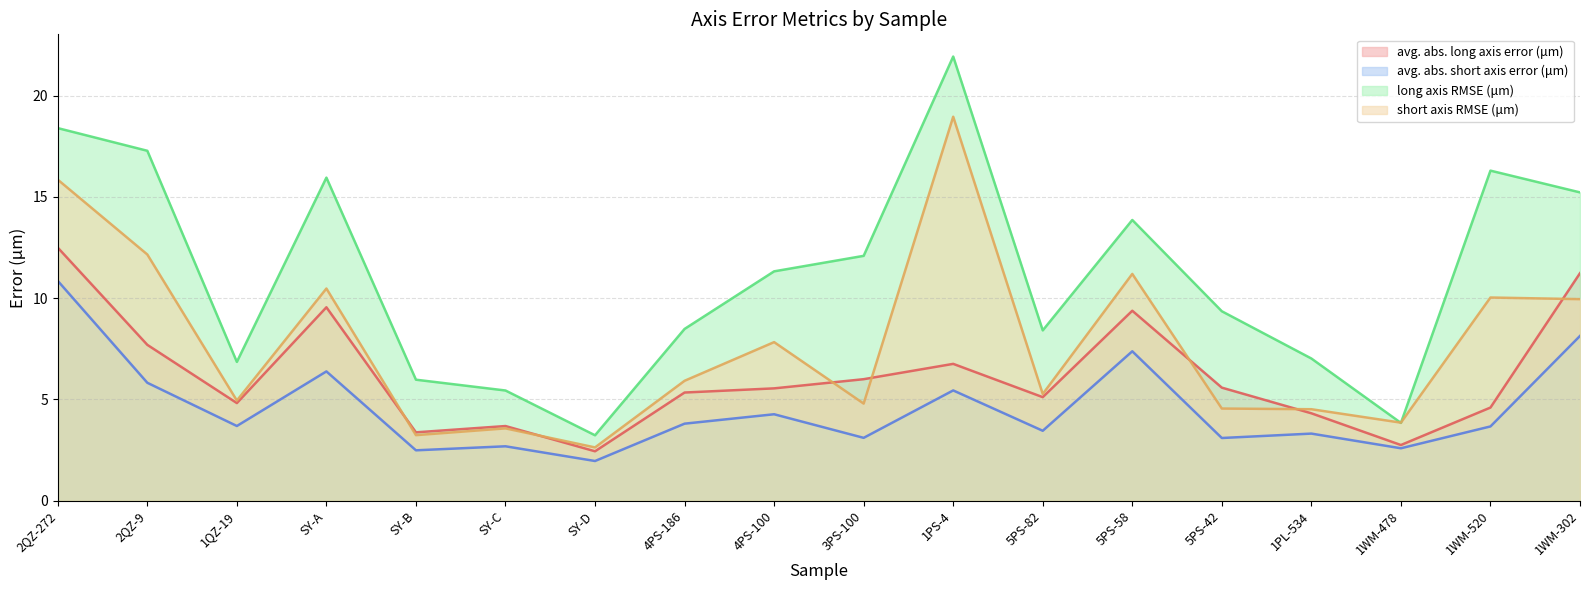

Reading left to right, extract all data points from this chart.

avg. abs. long axis error (μm): 2QZ-272=12.5	2QZ-9=7.7	1QZ-19=4.8	SY-A=9.5	SY-B=3.4	SY-C=3.7	SY-D=2.4	4PS-186=5.3	4PS-100=5.5	3PS-100=6.0	1PS-4=6.8	5PS-82=5.1	5PS-58=9.4	5PS-42=5.6	1PL-534=4.3	1WM-478=2.7	1WM-520=4.6	1WM-302=11.2
avg. abs. short axis error (μm): 2QZ-272=10.9	2QZ-9=5.8	1QZ-19=3.7	SY-A=6.4	SY-B=2.5	SY-C=2.7	SY-D=2.0	4PS-186=3.8	4PS-100=4.3	3PS-100=3.1	1PS-4=5.4	5PS-82=3.5	5PS-58=7.4	5PS-42=3.1	1PL-534=3.3	1WM-478=2.6	1WM-520=3.7	1WM-302=8.1
long axis RMSE (μm): 2QZ-272=18.4	2QZ-9=17.3	1QZ-19=6.9	SY-A=15.9	SY-B=6.0	SY-C=5.4	SY-D=3.2	4PS-186=8.5	4PS-100=11.3	3PS-100=12.1	1PS-4=21.9	5PS-82=8.4	5PS-58=13.9	5PS-42=9.4	1PL-534=7.0	1WM-478=3.8	1WM-520=16.3	1WM-302=15.2
short axis RMSE (μm): 2QZ-272=15.8	2QZ-9=12.2	1QZ-19=4.9	SY-A=10.5	SY-B=3.2	SY-C=3.6	SY-D=2.6	4PS-186=5.9	4PS-100=7.8	3PS-100=4.8	1PS-4=19.0	5PS-82=5.3	5PS-58=11.2	5PS-42=4.5	1PL-534=4.5	1WM-478=3.9	1WM-520=10.0	1WM-302=9.9